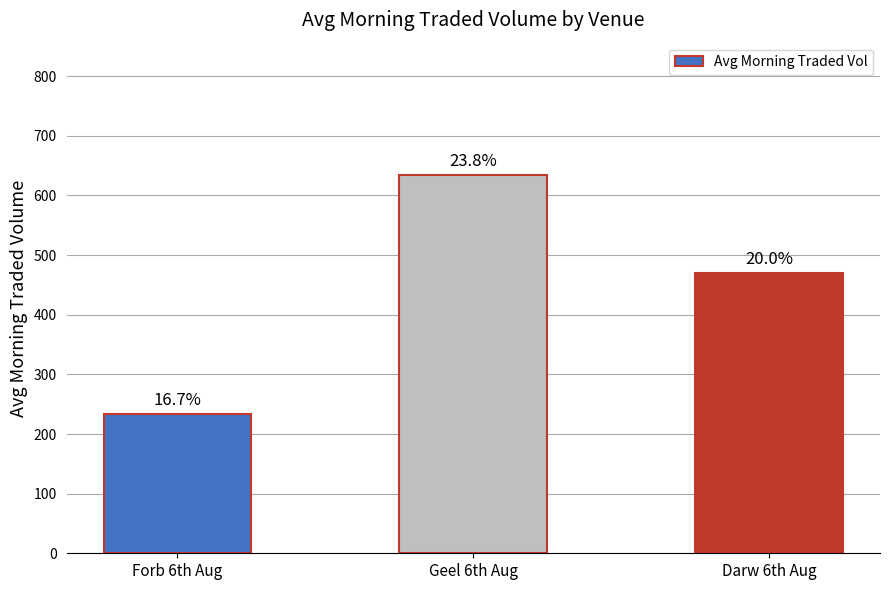

Where is the data nearest to the value 434?

Darw 6th Aug